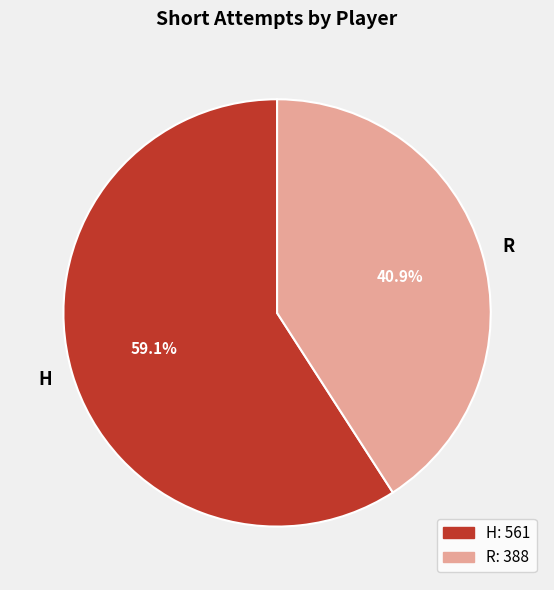

Does R represent more than half of the total?

No